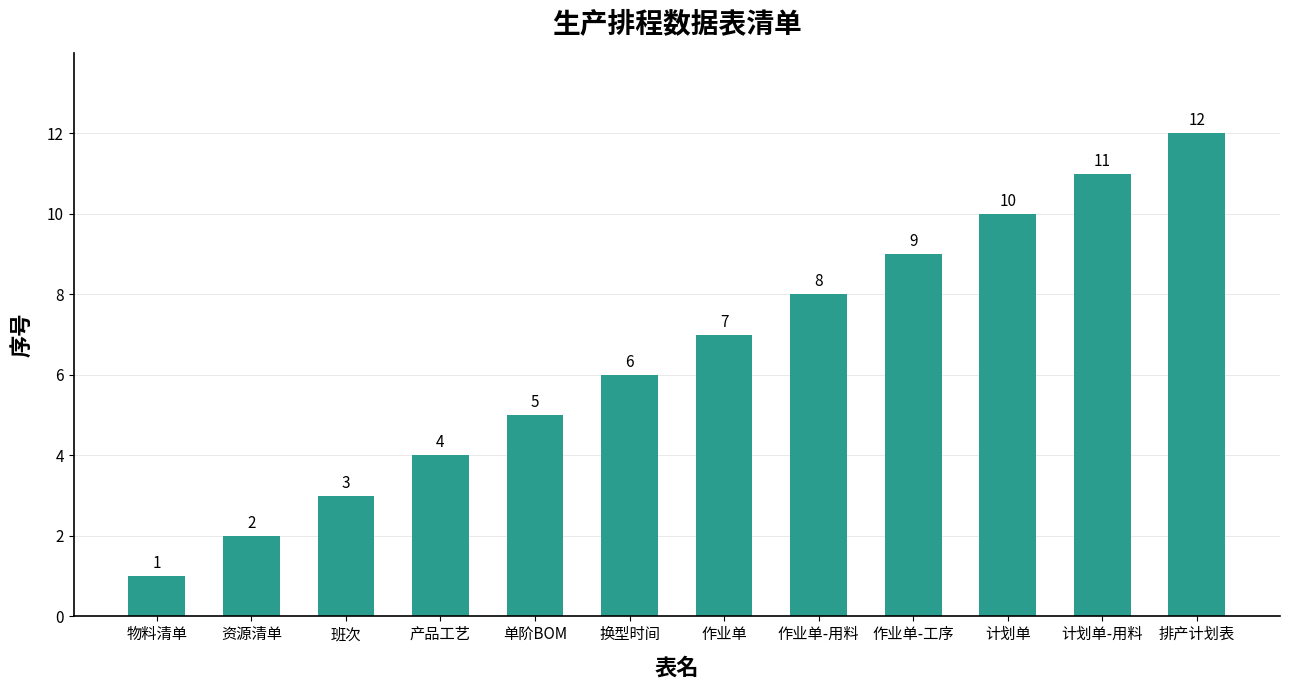

What is the difference between the maximum and second lowest values?

10